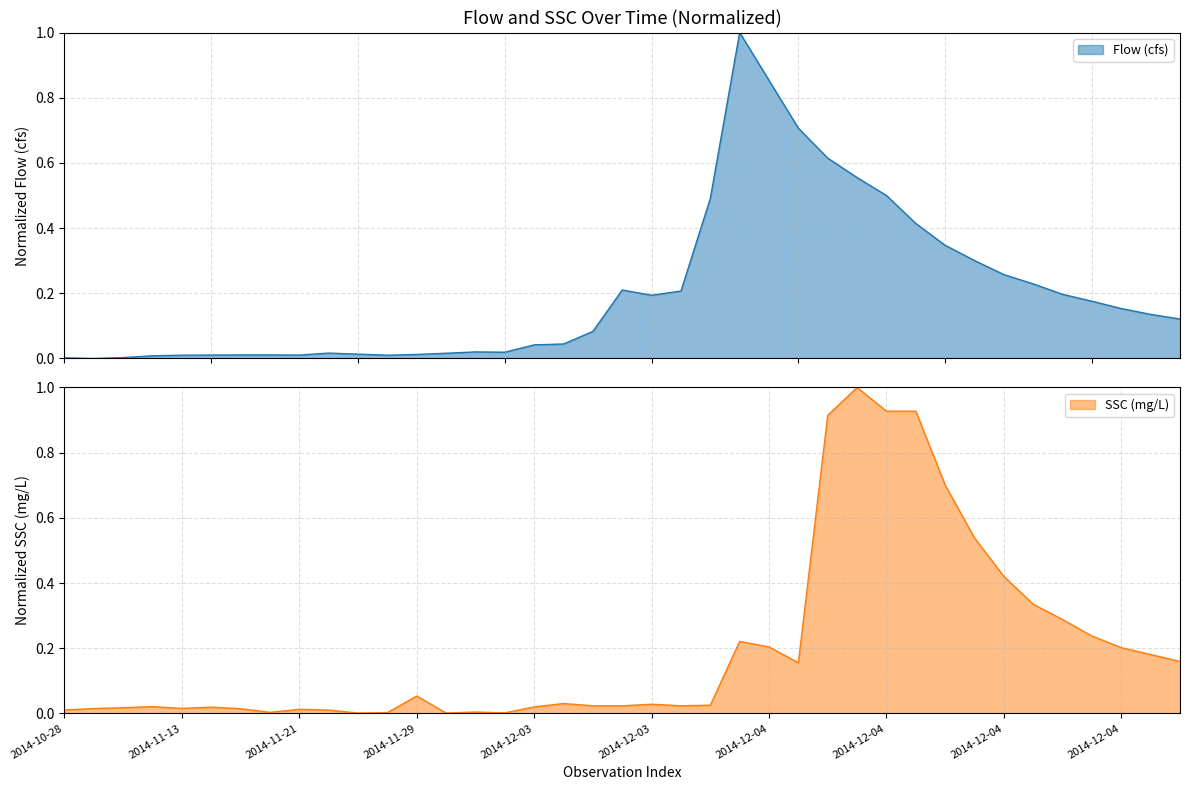

At how many categories does at least one series exceed 0?

39